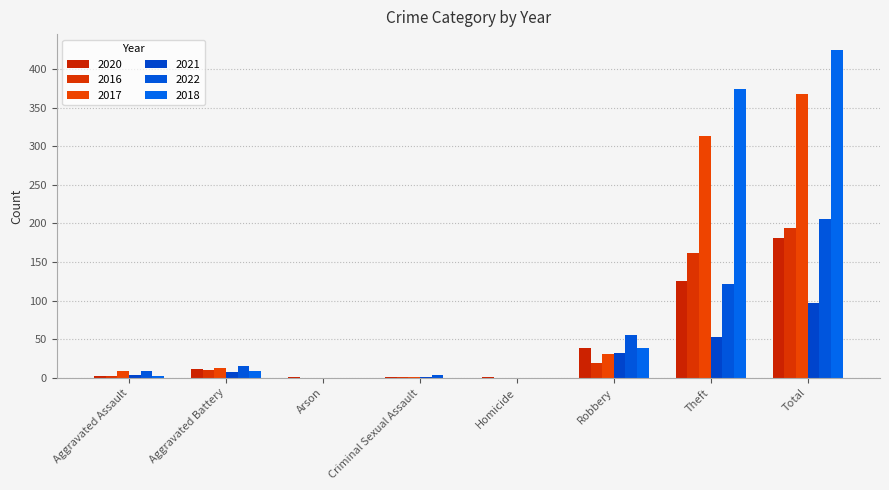

How many categories are shown in the chart?

8